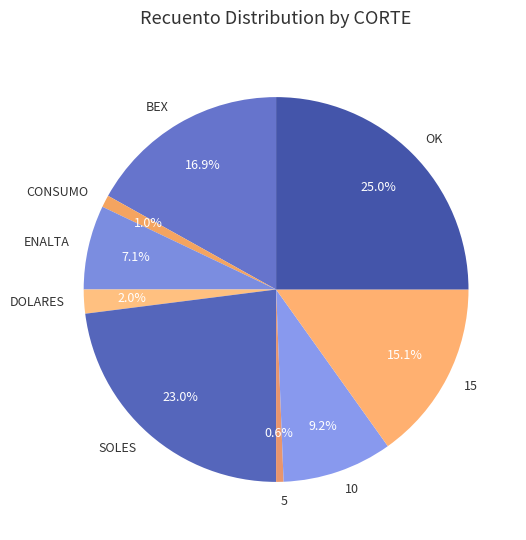

To the nearest percent, what is the combined percentage of CONSUMO and 15?

16%